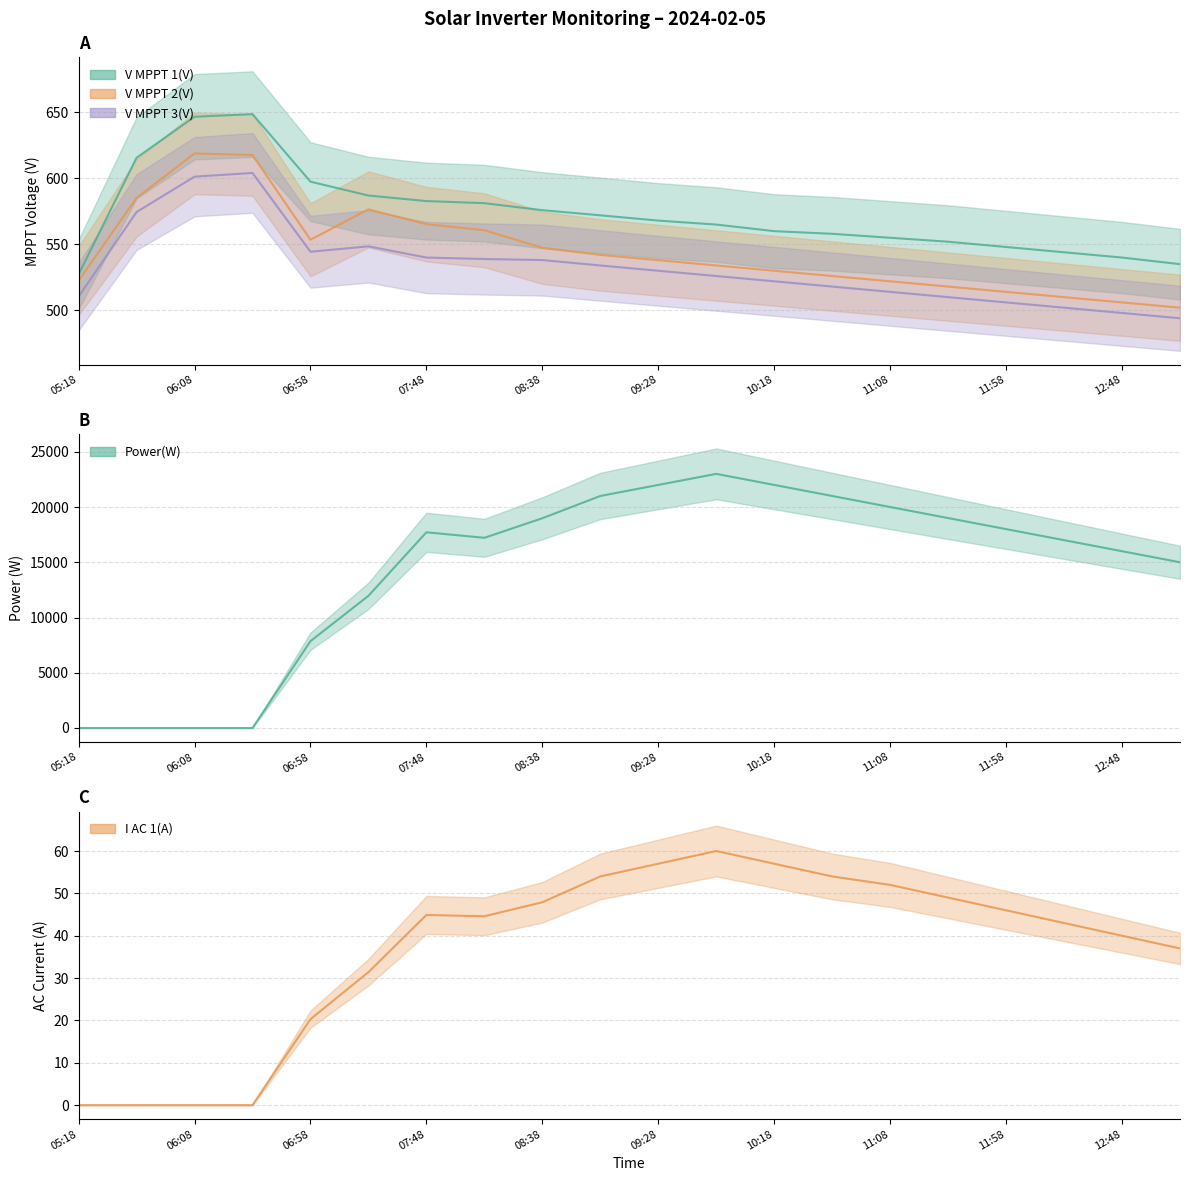

The I AC 1(A) series shows 49.0 at 11:33. True or false?

True